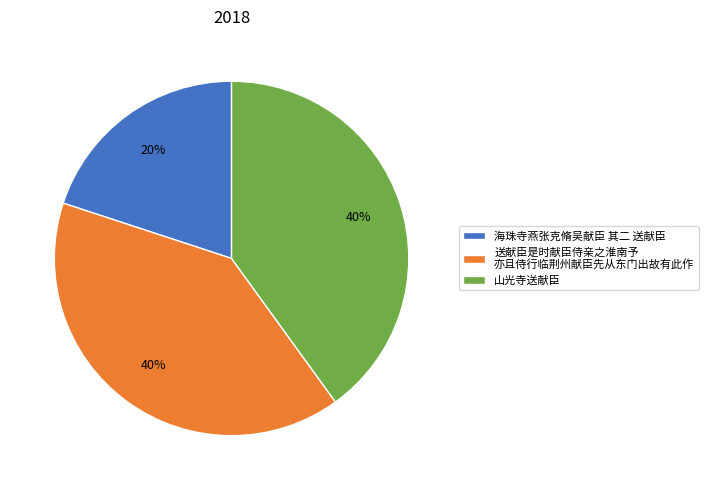

Is the sum of 送献臣是时献臣侍亲之淮南予 亦且侍行临荆州献臣先从东门出故有此作 and 海珠寺燕张克脩吴献臣 其二 送献臣 greater than half?

Yes